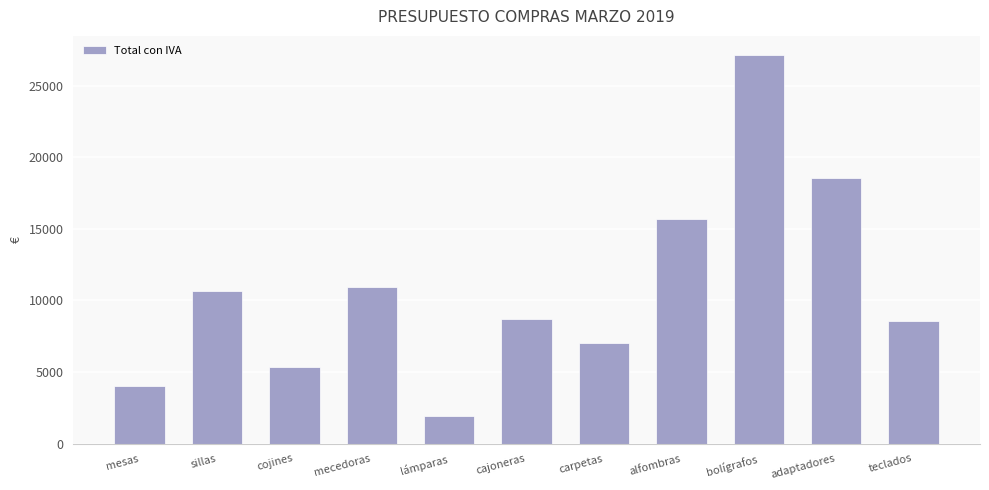

What position from the right is cajoneras?

6